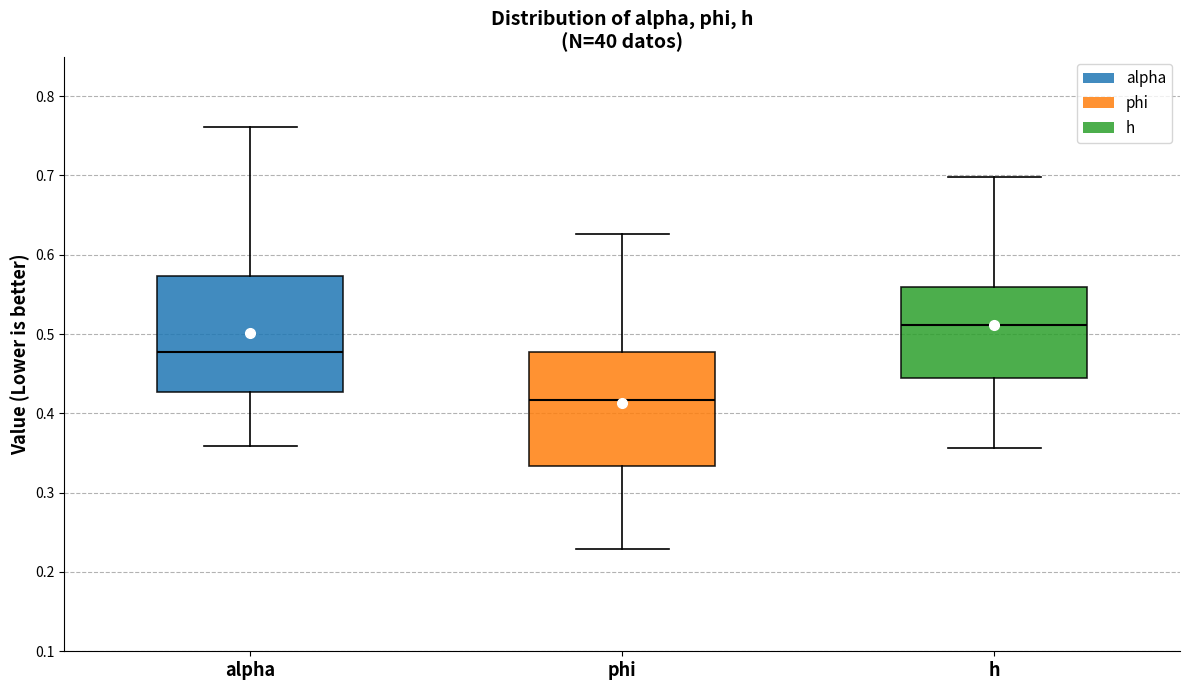

Where is the lower edge of the box for h on the y-axis? The values are not printed on the chart, so give them approximately, as read against the axis.

0.45